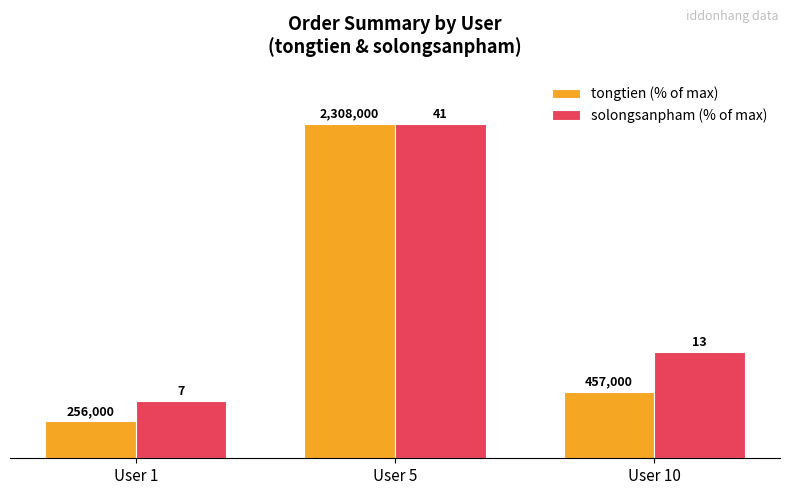

The solongsanpham (% of max) series shows 28.0 at User 1. True or false?

False